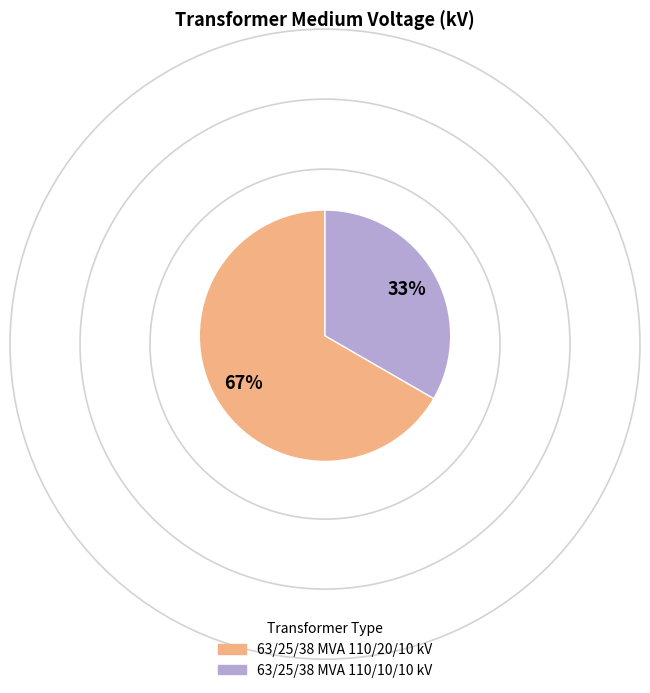

What percentage is the 63/25/38 MVA 110/20/10 kV slice, to the nearest percent?

67%